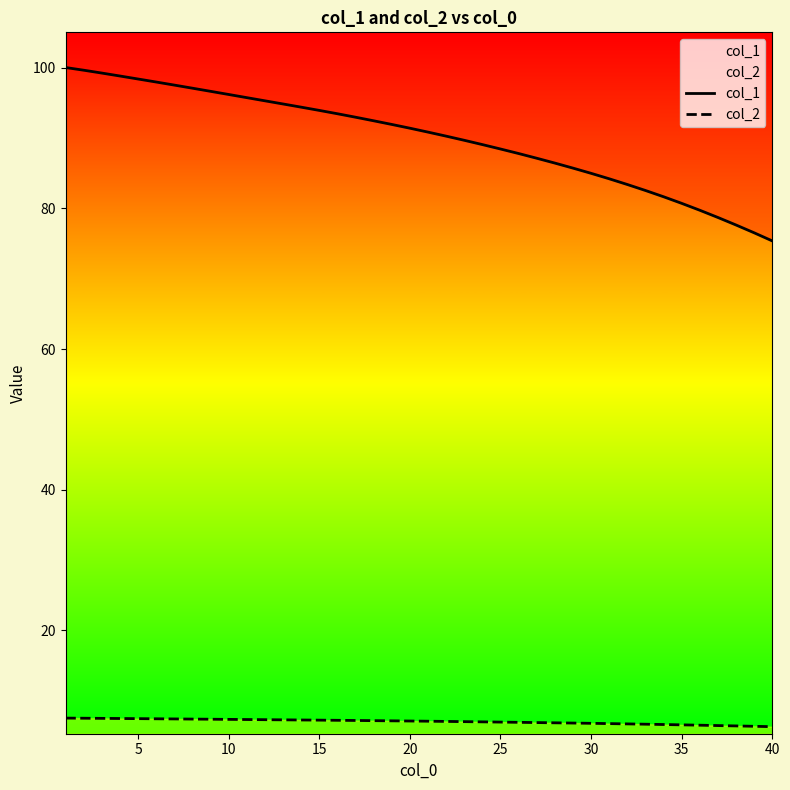

True or false: col_1 and col_2 cross at least once.

False